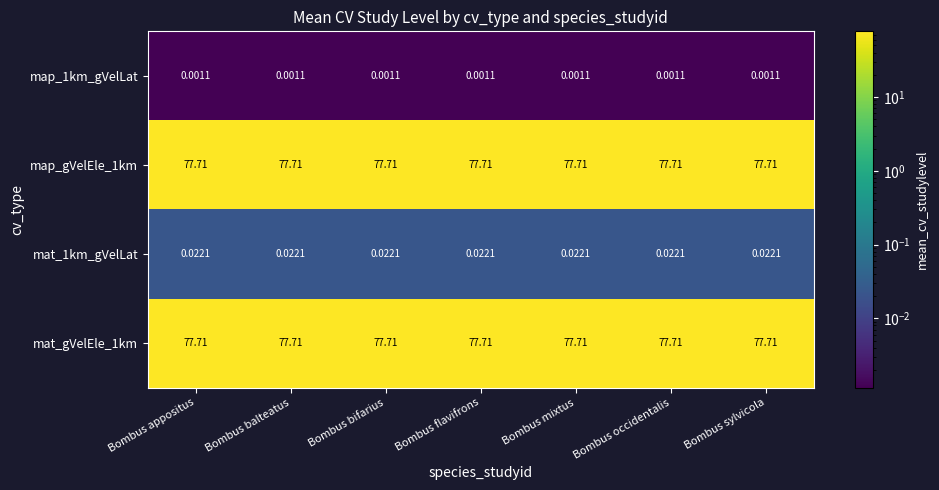

Reading left to right, what are all the values shown in this chart?

map_1km_gVelLat: Bombus appositus=0.0	Bombus balteatus=0.0	Bombus bifarius=0.0	Bombus flavifrons=0.0	Bombus mixtus=0.0	Bombus occidentalis=0.0	Bombus sylvicola=0.0
map_gVelEle_1km: Bombus appositus=77.7	Bombus balteatus=77.7	Bombus bifarius=77.7	Bombus flavifrons=77.7	Bombus mixtus=77.7	Bombus occidentalis=77.7	Bombus sylvicola=77.7
mat_1km_gVelLat: Bombus appositus=0.0	Bombus balteatus=0.0	Bombus bifarius=0.0	Bombus flavifrons=0.0	Bombus mixtus=0.0	Bombus occidentalis=0.0	Bombus sylvicola=0.0
mat_gVelEle_1km: Bombus appositus=77.7	Bombus balteatus=77.7	Bombus bifarius=77.7	Bombus flavifrons=77.7	Bombus mixtus=77.7	Bombus occidentalis=77.7	Bombus sylvicola=77.7